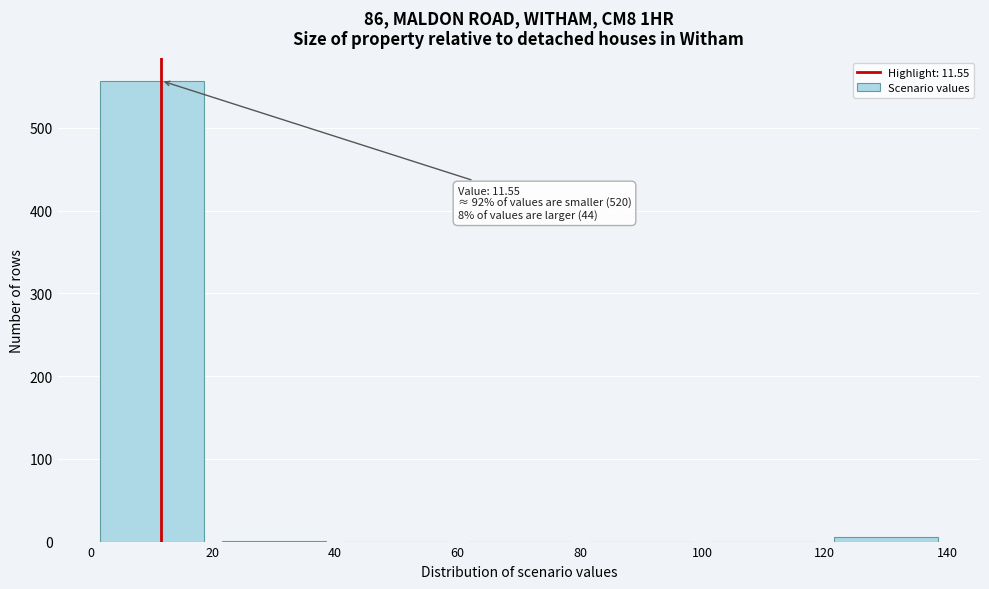

Over which range of the x-axis is the bar tallest?

0 to 20